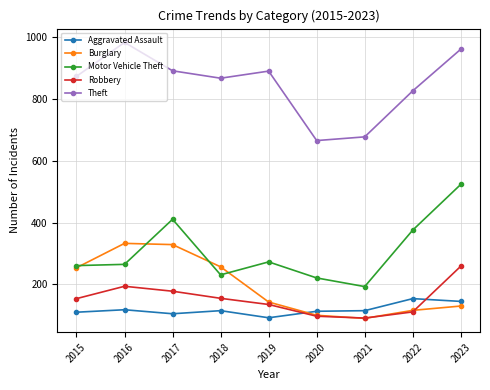

What is the sum of the Robbery values at 2019 and 2017?

313